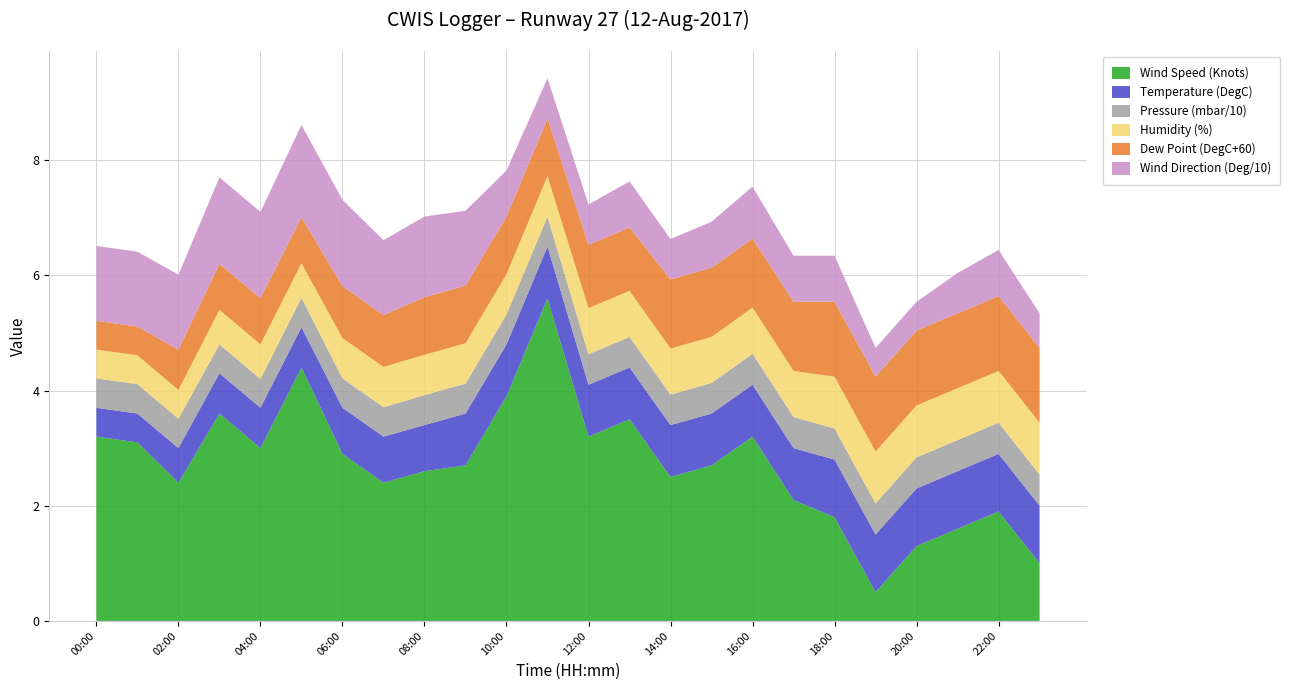

What is the highest value of the Wind Speed (Knots) series?

5.6